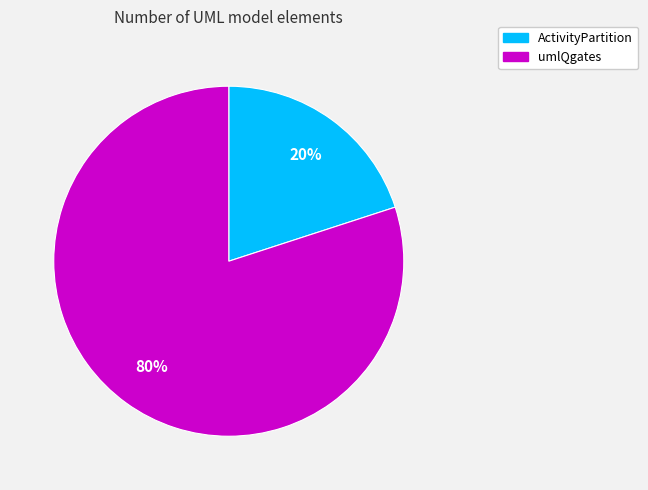

Does umlQgates account for over 50% of the chart?

Yes